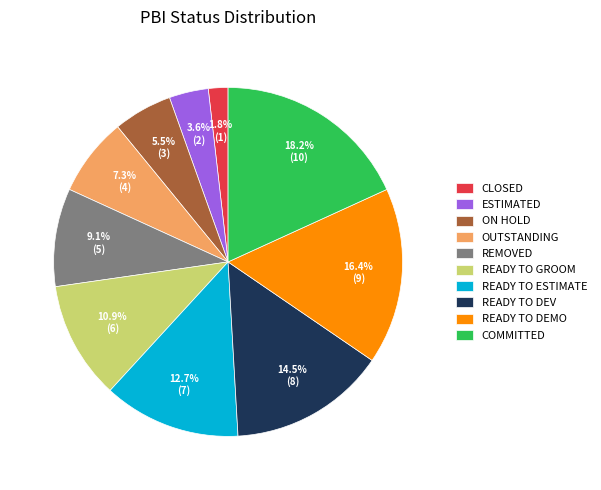

Which category has the smallest portion of the pie?

CLOSED